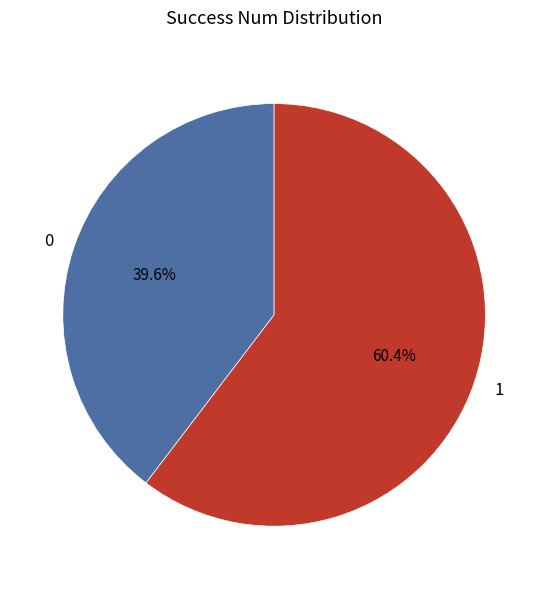

The 0 slice represents 7% of the pie. True or false?

False